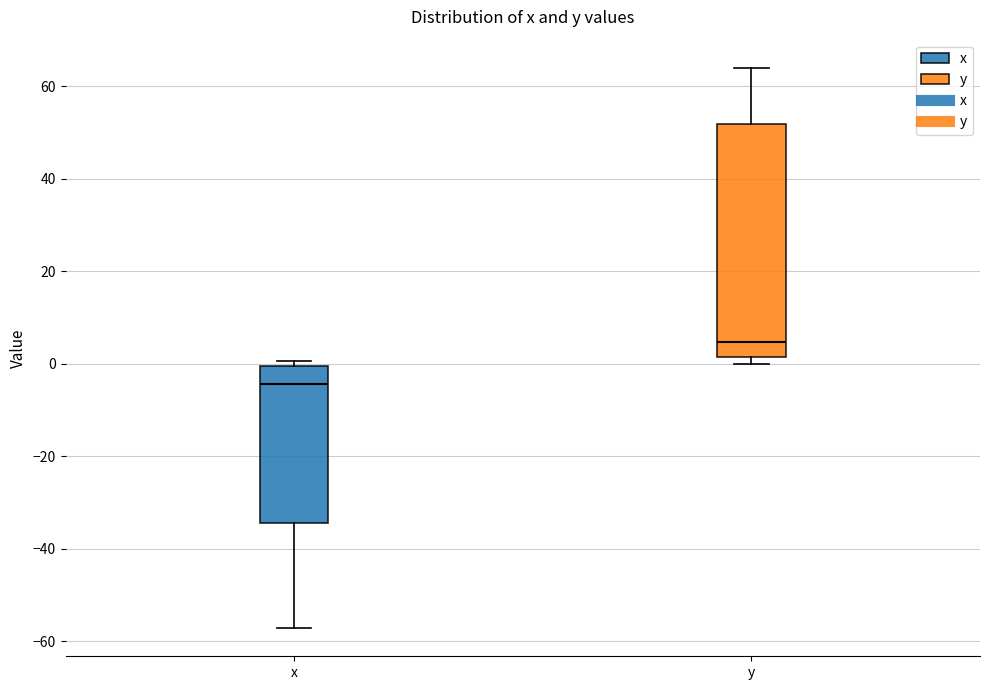

Which box has the highest median line?

y